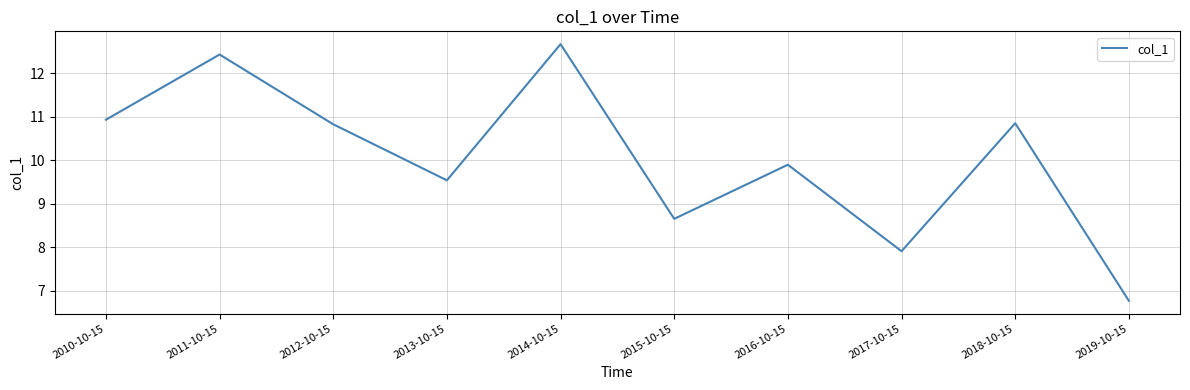

What is the minimum value shown in the chart?

6.8